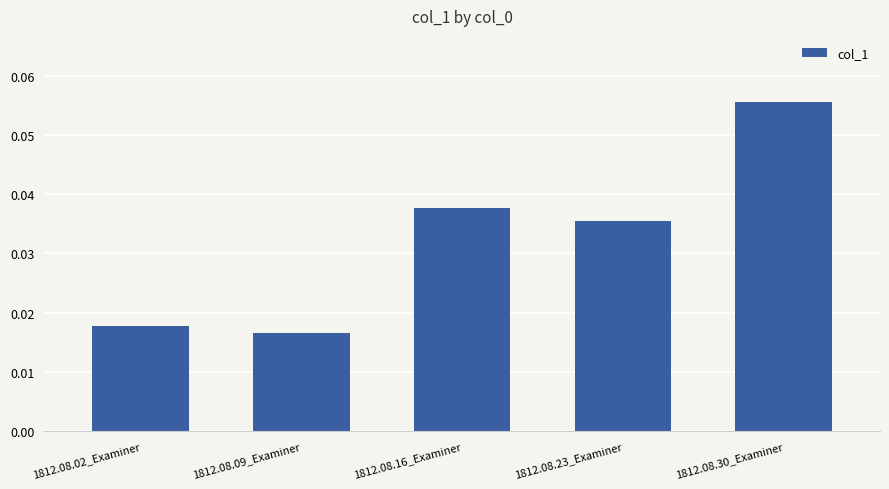

Which label corresponds to the smallest value in the chart?

1812.08.09_Examiner